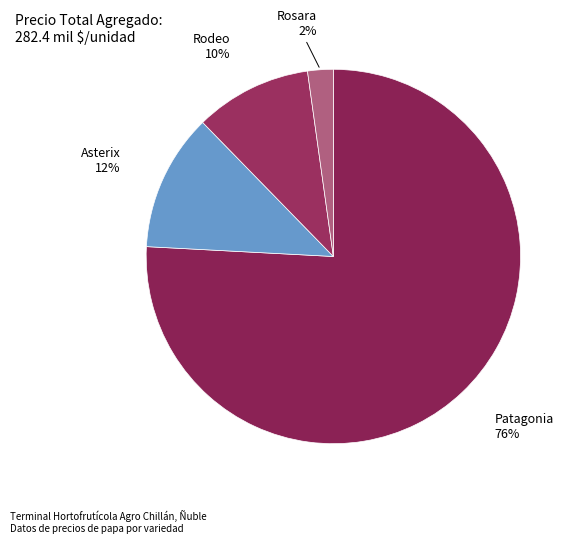

Is there a majority slice in this chart?

Yes